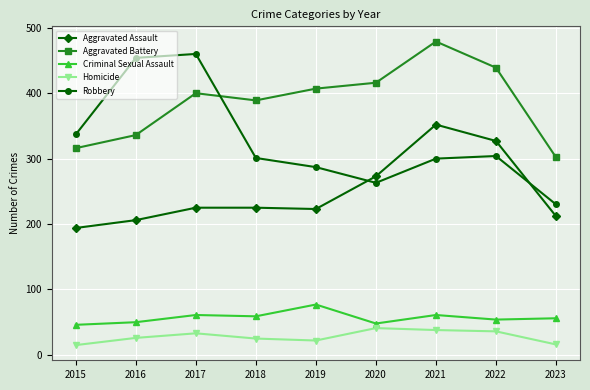

Read the Homicide value at 2019.

22